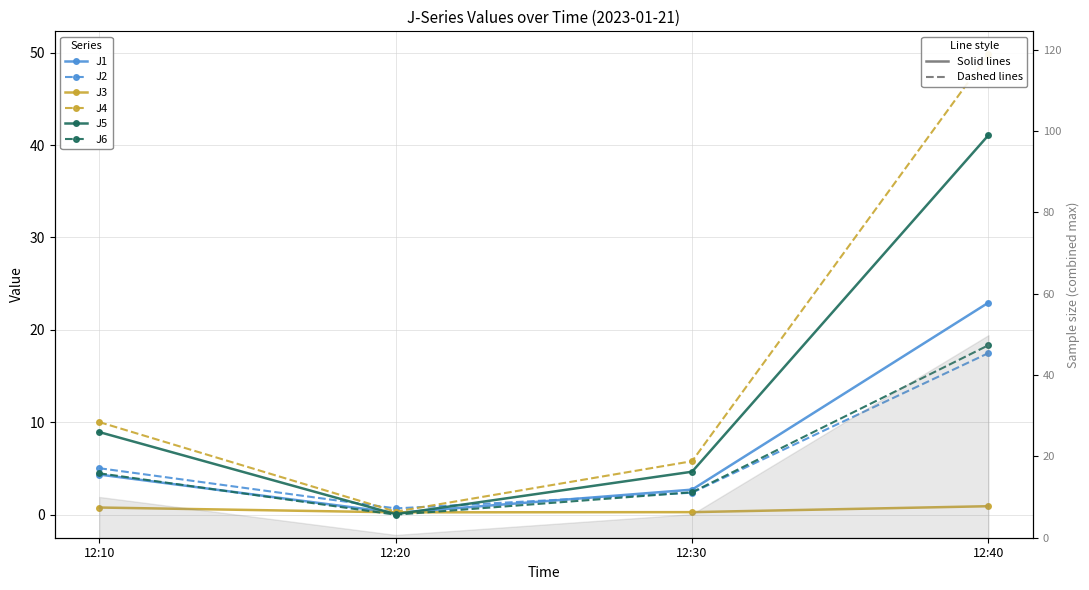

What is the difference between the highest and lowest values at 12:10?

9.2